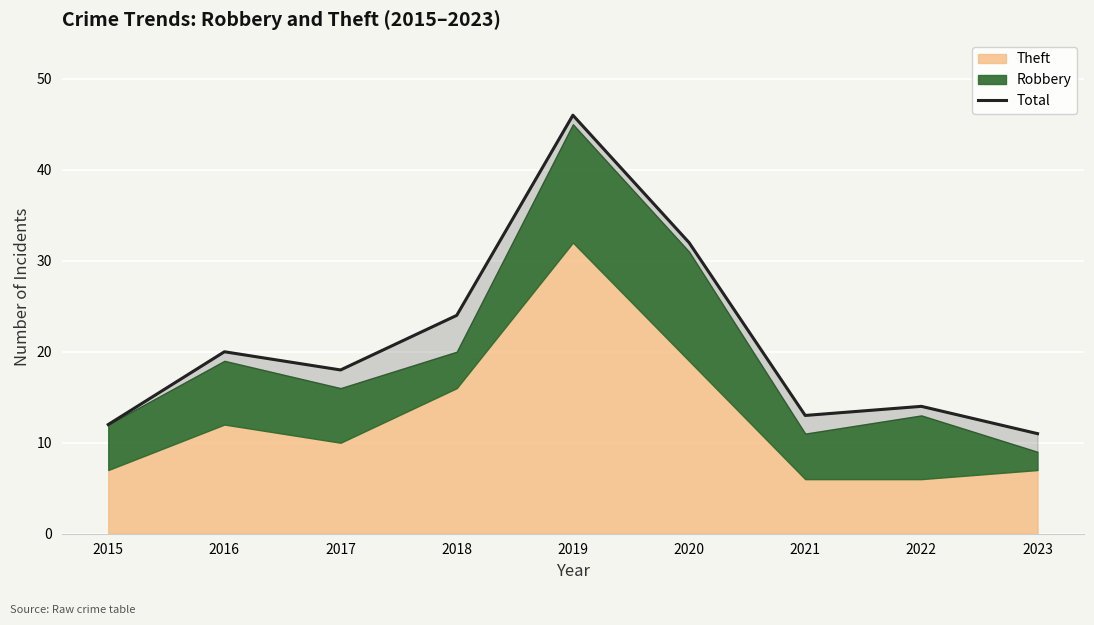

At which category does the chart reach its peak across all series?

2019